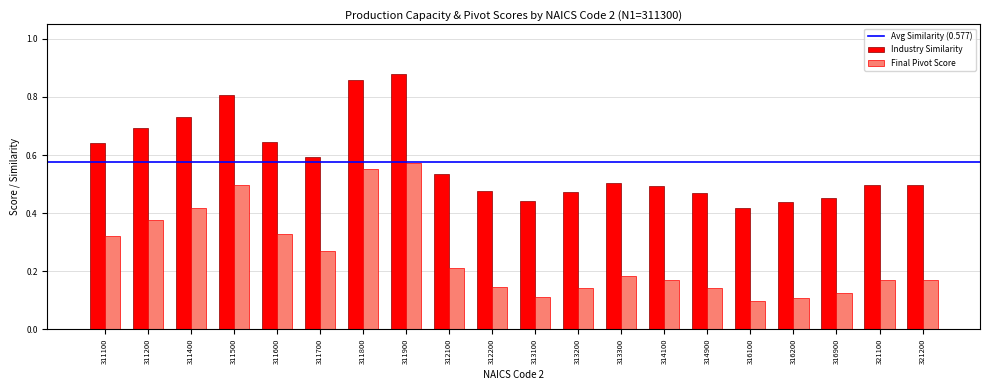

At which category does the chart reach its minimum across all series?

316100